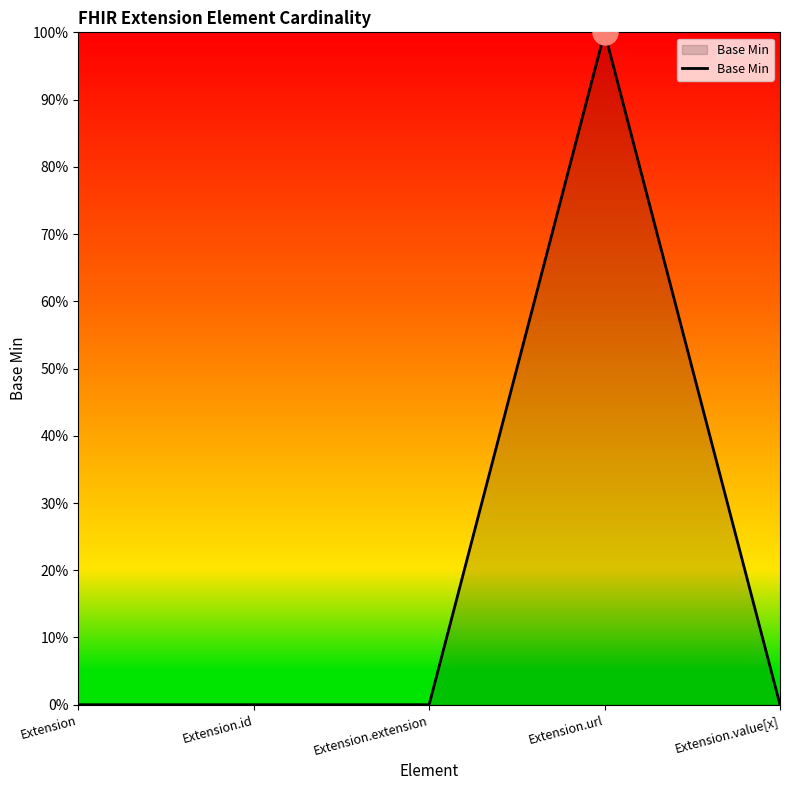

Does the chart have visible grid lines?

No